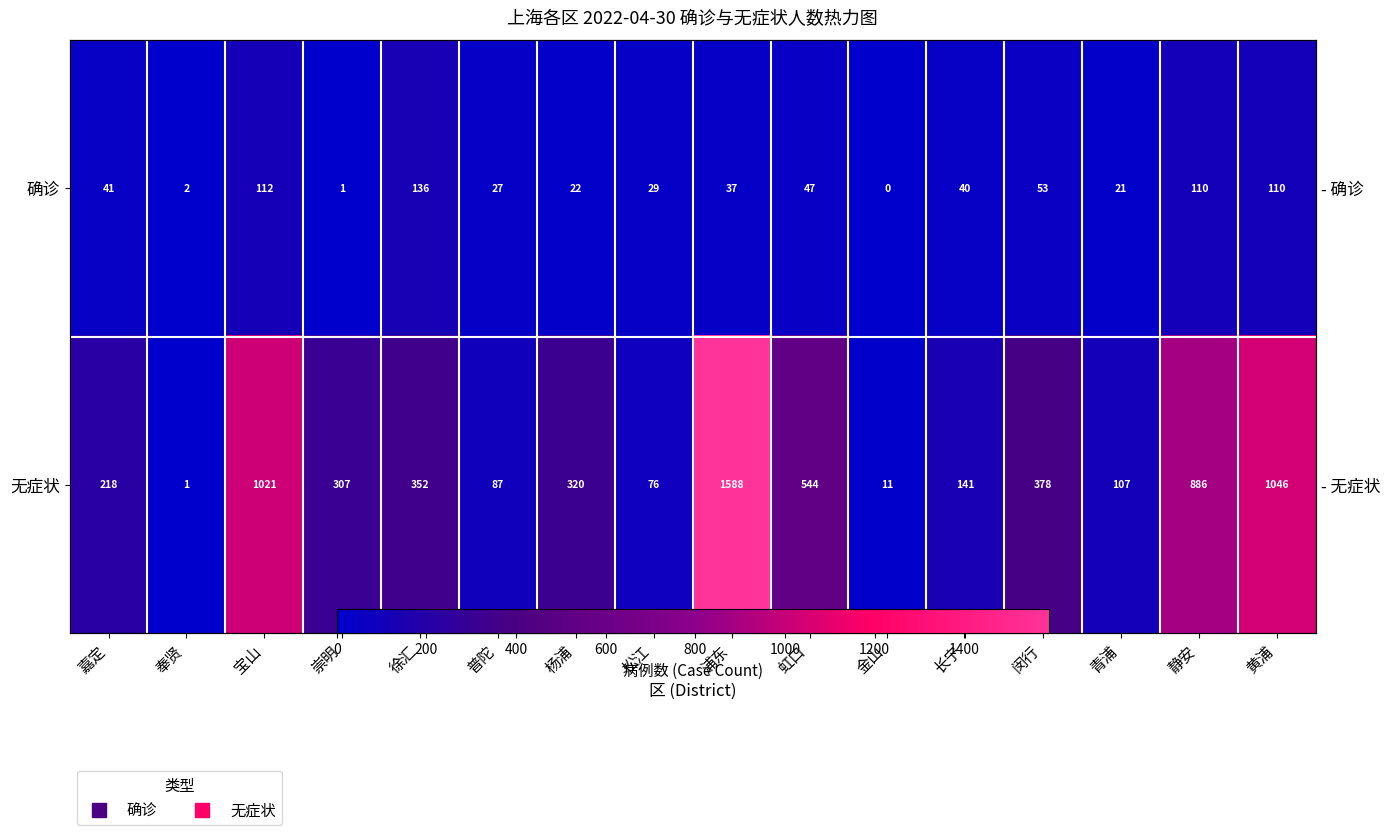

What is the total value across all series at 青浦?

128